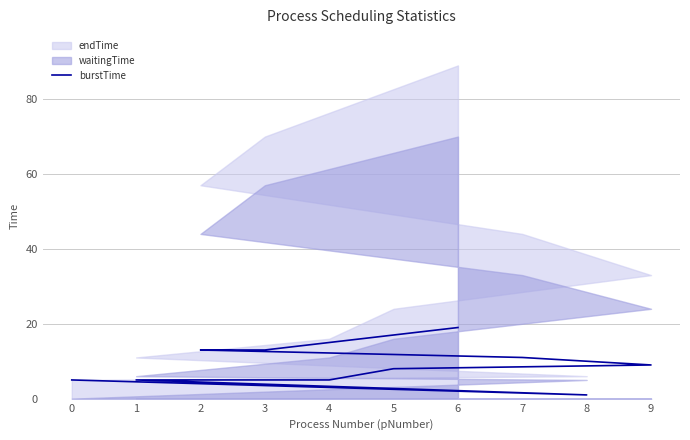

How many data points are less than 9?

5